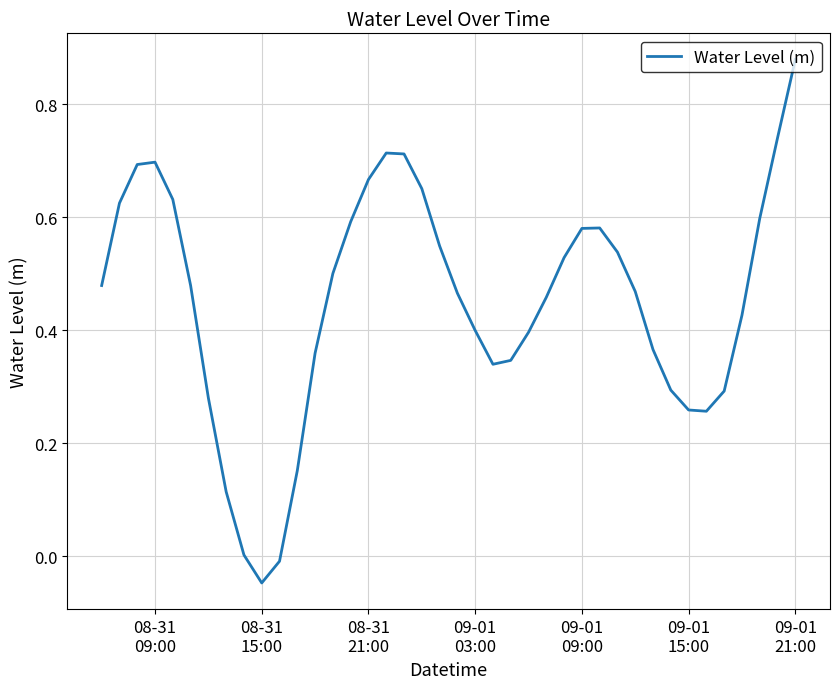

How many lines are shown in the chart?

1